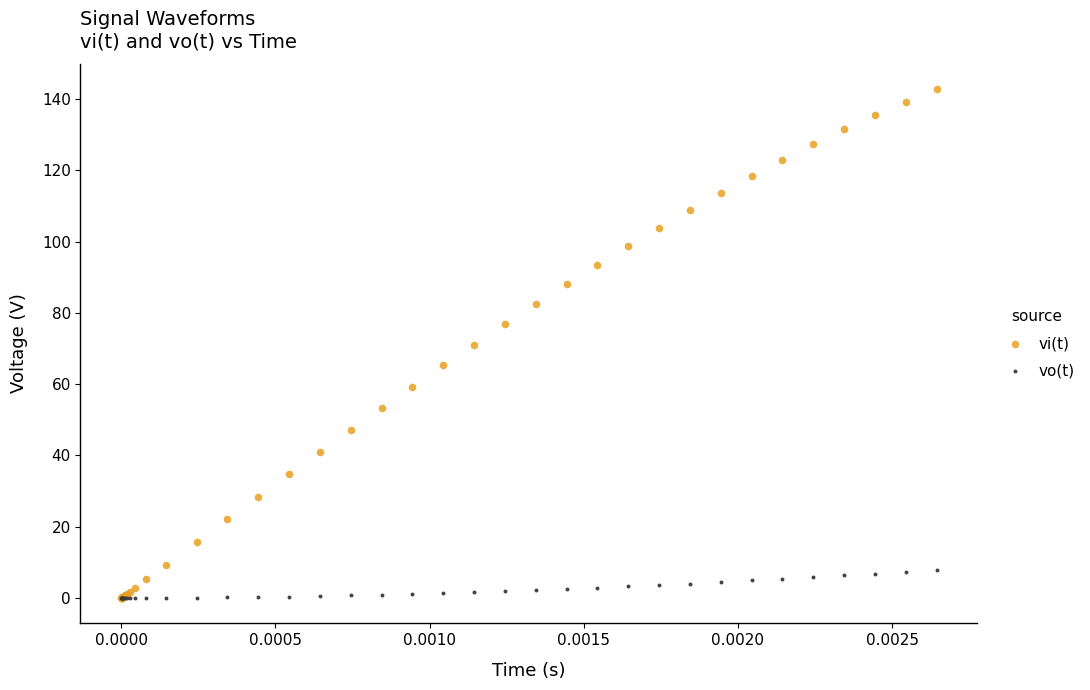

What are all the series names shown in the legend?

vi(t), vo(t)